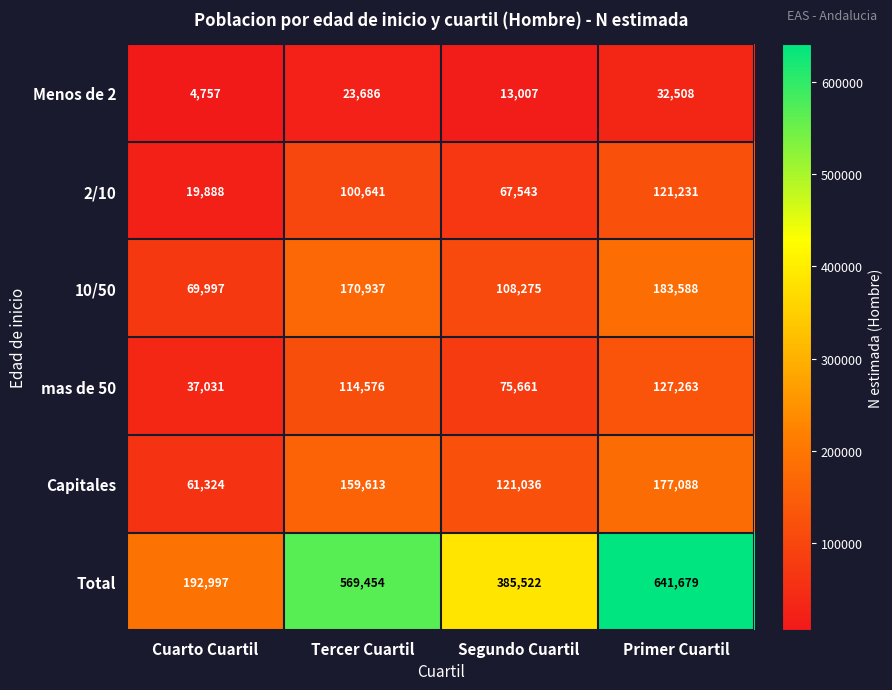

True or false: 10/50 has a value of 87873 at Primer Cuartil.

False